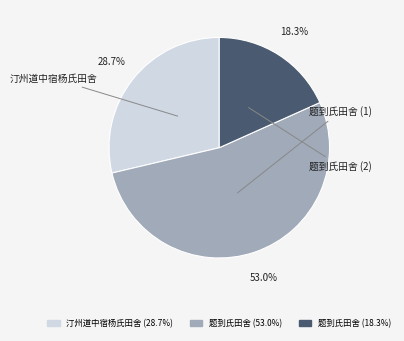

Is there a majority slice in this chart?

Yes